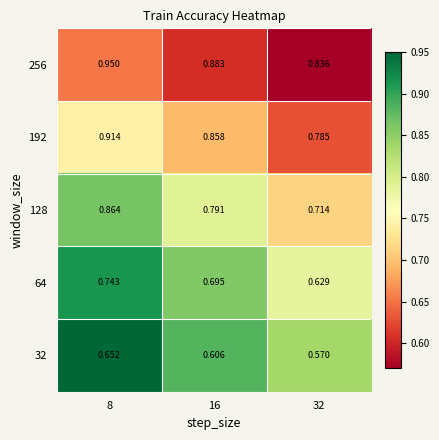

At how many categories does at least one series exceed 0?

3